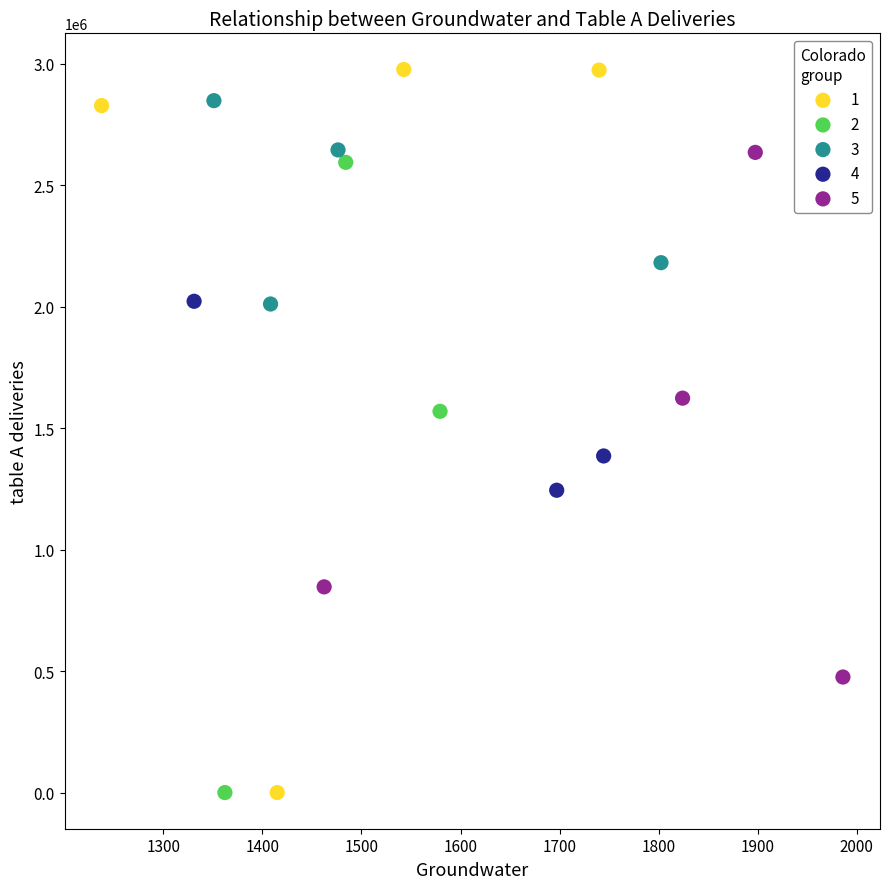

What are all the series names shown in the legend?

1, 2, 3, 4, 5